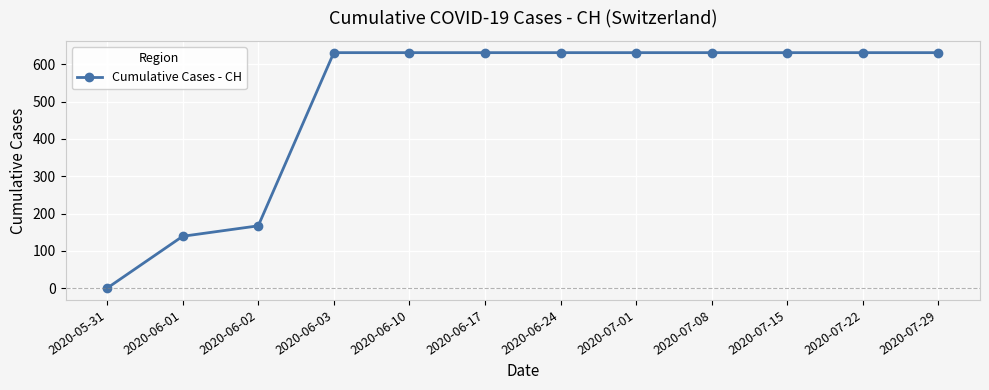

True or false: the data shows 220 at 2020-06-17.

False